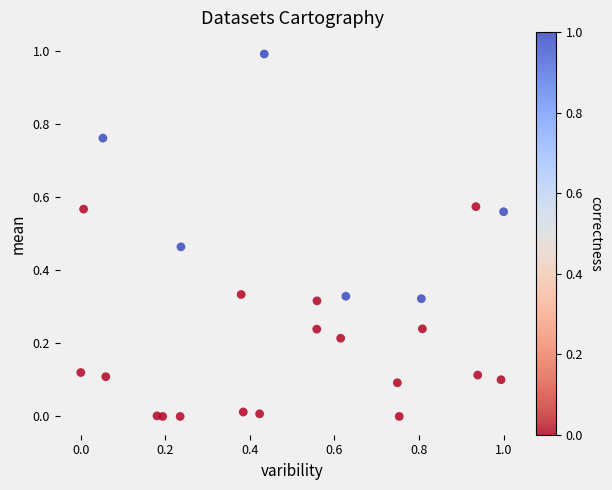

What is the range of Y values (max minus min)?

1.0